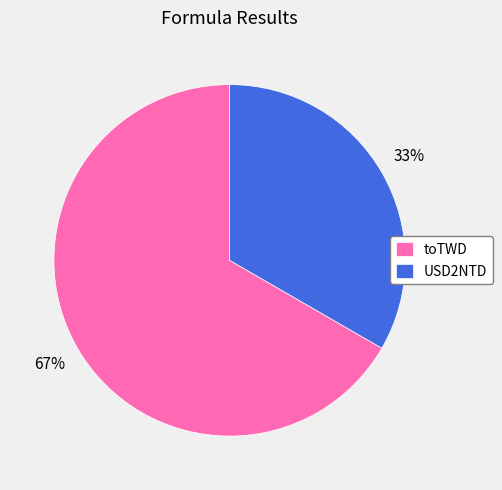

What is the smallest slice in the pie chart?

USD2NTD